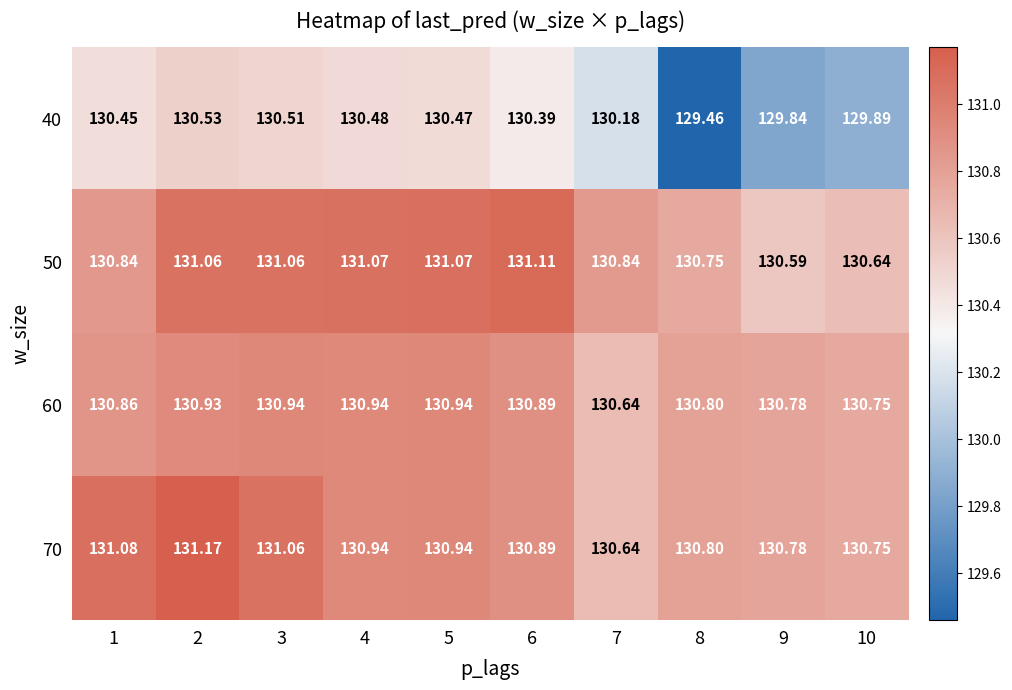

How many categories are shown in the chart?

10